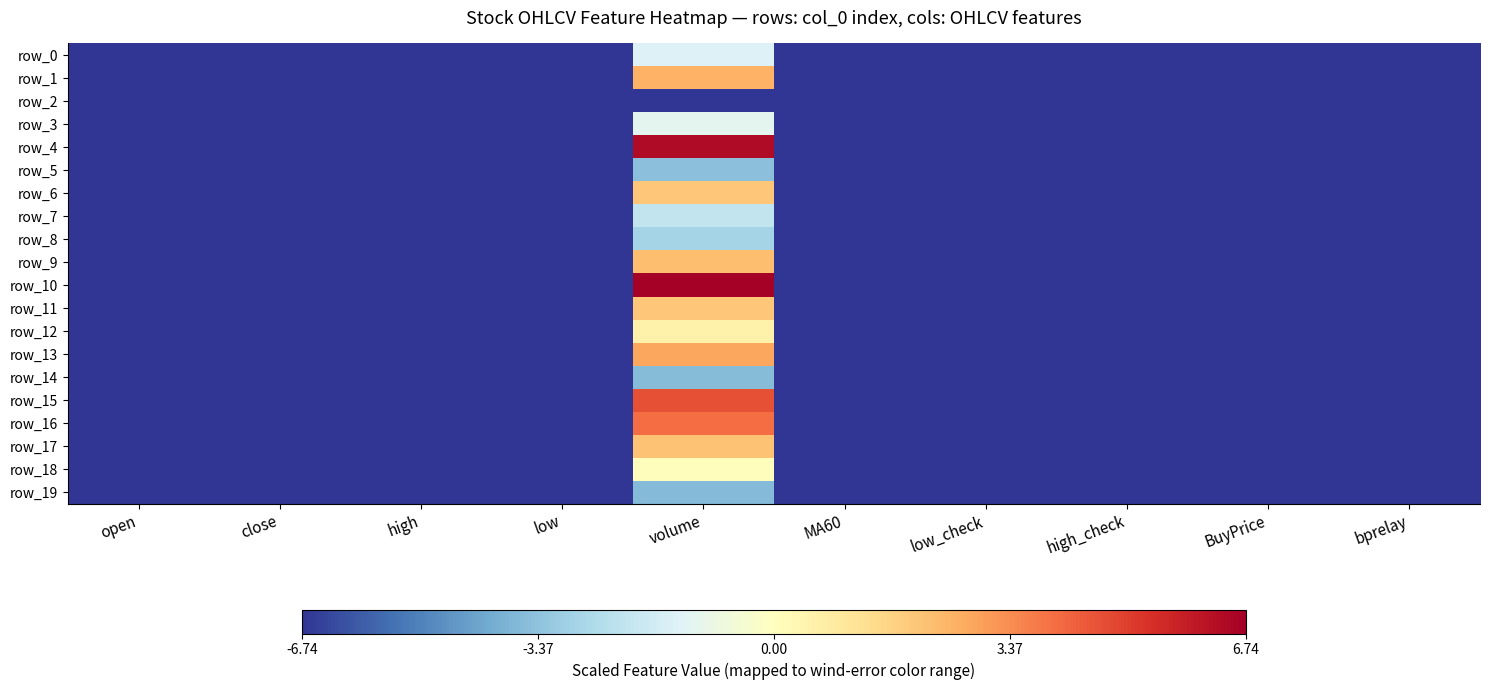

Reading right to left, list all the values displayed in this chart.

row_0: bprelay=-6.7	BuyPrice=-6.7	high_check=-6.7	low_check=-6.7	MA60=-6.7	volume=-1.4	low=-6.7	high=-6.7	close=-6.7	open=-6.7
row_1: bprelay=-6.7	BuyPrice=-6.7	high_check=-6.7	low_check=-6.7	MA60=-6.7	volume=2.6	low=-6.7	high=-6.7	close=-6.7	open=-6.7
row_2: bprelay=-6.7	BuyPrice=-6.7	high_check=-6.7	low_check=-6.7	MA60=-6.7	volume=-6.7	low=-6.7	high=-6.7	close=-6.7	open=-6.7
row_3: bprelay=-6.7	BuyPrice=-6.7	high_check=-6.7	low_check=-6.7	MA60=-6.7	volume=-1.1	low=-6.7	high=-6.7	close=-6.7	open=-6.7
row_4: bprelay=-6.7	BuyPrice=-6.7	high_check=-6.7	low_check=-6.7	MA60=-6.7	volume=6.4	low=-6.7	high=-6.7	close=-6.7	open=-6.7
row_5: bprelay=-6.7	BuyPrice=-6.7	high_check=-6.7	low_check=-6.7	MA60=-6.7	volume=-3.4	low=-6.7	high=-6.7	close=-6.7	open=-6.7
row_6: bprelay=-6.7	BuyPrice=-6.7	high_check=-6.7	low_check=-6.7	MA60=-6.7	volume=2.0	low=-6.7	high=-6.7	close=-6.7	open=-6.7
row_7: bprelay=-6.7	BuyPrice=-6.7	high_check=-6.7	low_check=-6.7	MA60=-6.7	volume=-2.1	low=-6.7	high=-6.7	close=-6.7	open=-6.7
row_8: bprelay=-6.7	BuyPrice=-6.7	high_check=-6.7	low_check=-6.7	MA60=-6.7	volume=-2.8	low=-6.7	high=-6.7	close=-6.7	open=-6.7
row_9: bprelay=-6.7	BuyPrice=-6.7	high_check=-6.7	low_check=-6.7	MA60=-6.7	volume=2.2	low=-6.7	high=-6.7	close=-6.7	open=-6.7
row_10: bprelay=-6.7	BuyPrice=-6.7	high_check=-6.7	low_check=-6.7	MA60=-6.7	volume=6.7	low=-6.7	high=-6.7	close=-6.7	open=-6.7
row_11: bprelay=-6.7	BuyPrice=-6.7	high_check=-6.7	low_check=-6.7	MA60=-6.7	volume=2.0	low=-6.7	high=-6.7	close=-6.7	open=-6.7
row_12: bprelay=-6.7	BuyPrice=-6.7	high_check=-6.7	low_check=-6.7	MA60=-6.7	volume=0.6	low=-6.7	high=-6.7	close=-6.7	open=-6.7
row_13: bprelay=-6.7	BuyPrice=-6.7	high_check=-6.7	low_check=-6.7	MA60=-6.7	volume=2.8	low=-6.7	high=-6.7	close=-6.7	open=-6.7
row_14: bprelay=-6.7	BuyPrice=-6.7	high_check=-6.7	low_check=-6.7	MA60=-6.7	volume=-3.5	low=-6.7	high=-6.7	close=-6.7	open=-6.7
row_15: bprelay=-6.7	BuyPrice=-6.7	high_check=-6.7	low_check=-6.7	MA60=-6.7	volume=4.7	low=-6.7	high=-6.7	close=-6.7	open=-6.7
row_16: bprelay=-6.7	BuyPrice=-6.7	high_check=-6.7	low_check=-6.7	MA60=-6.7	volume=4.1	low=-6.7	high=-6.7	close=-6.7	open=-6.7
row_17: bprelay=-6.7	BuyPrice=-6.7	high_check=-6.7	low_check=-6.7	MA60=-6.7	volume=2.1	low=-6.7	high=-6.7	close=-6.7	open=-6.7
row_18: bprelay=-6.7	BuyPrice=-6.7	high_check=-6.7	low_check=-6.7	MA60=-6.7	volume=0.1	low=-6.7	high=-6.7	close=-6.7	open=-6.7
row_19: bprelay=-6.7	BuyPrice=-6.7	high_check=-6.7	low_check=-6.7	MA60=-6.7	volume=-3.6	low=-6.7	high=-6.7	close=-6.7	open=-6.7